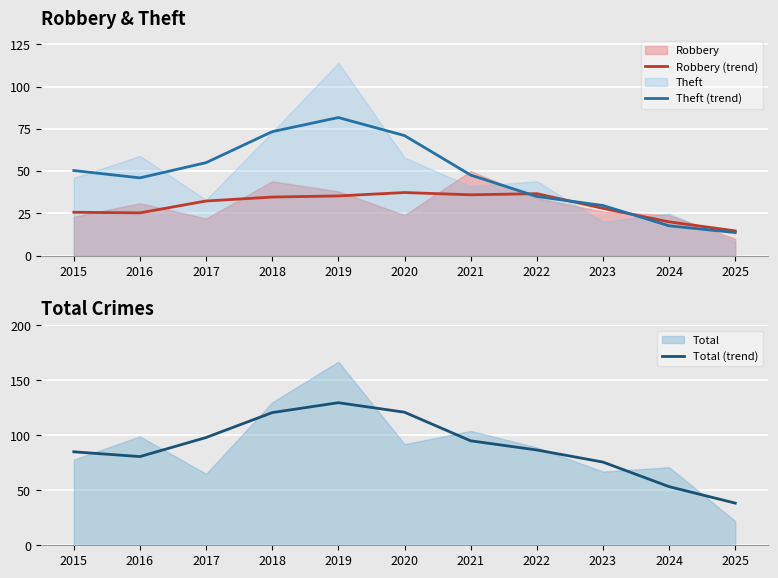

Where does the Theft (trend) series first go above 47?

2015